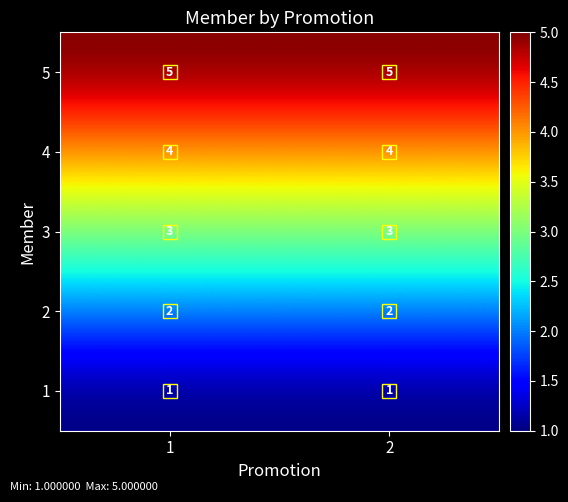

What is the total value across all series at 1?

15